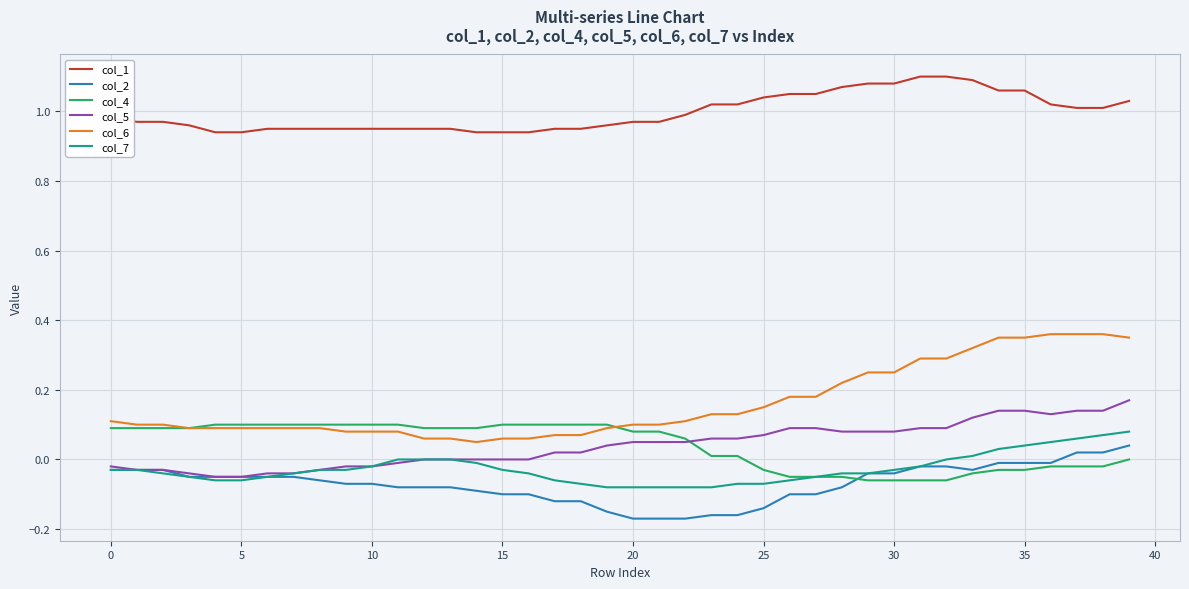

True or false: col_1 and col_2 cross at least once.

False